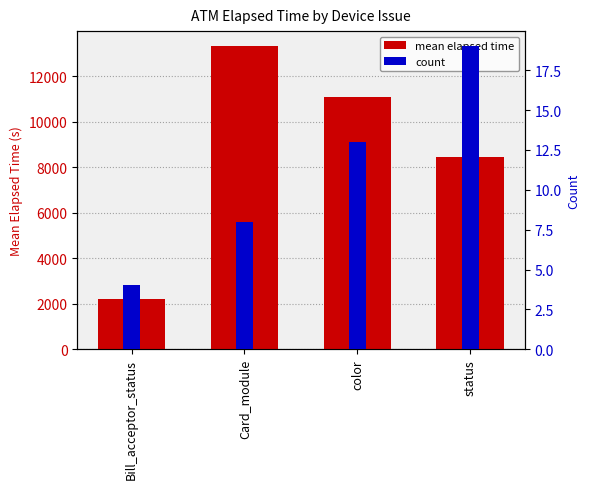

What is the average value of the count series?

11.0